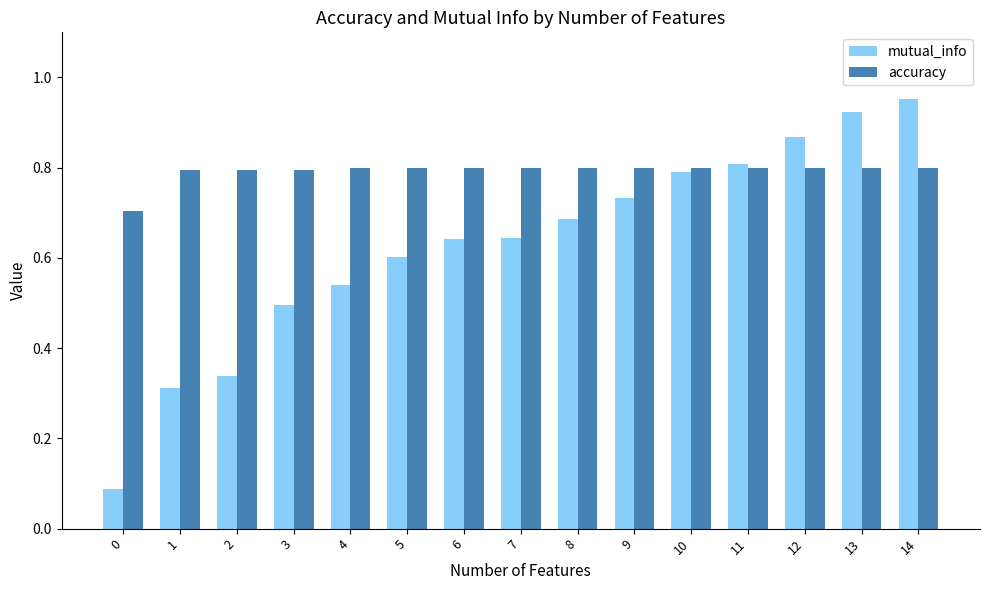

What is the highest value of the accuracy series?

0.8